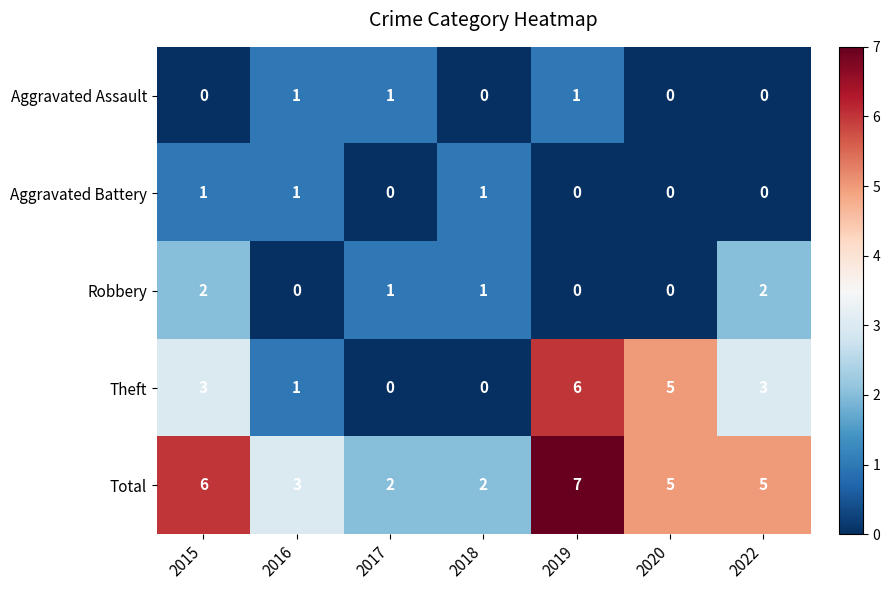

At how many categories does at least one series exceed 4?

4